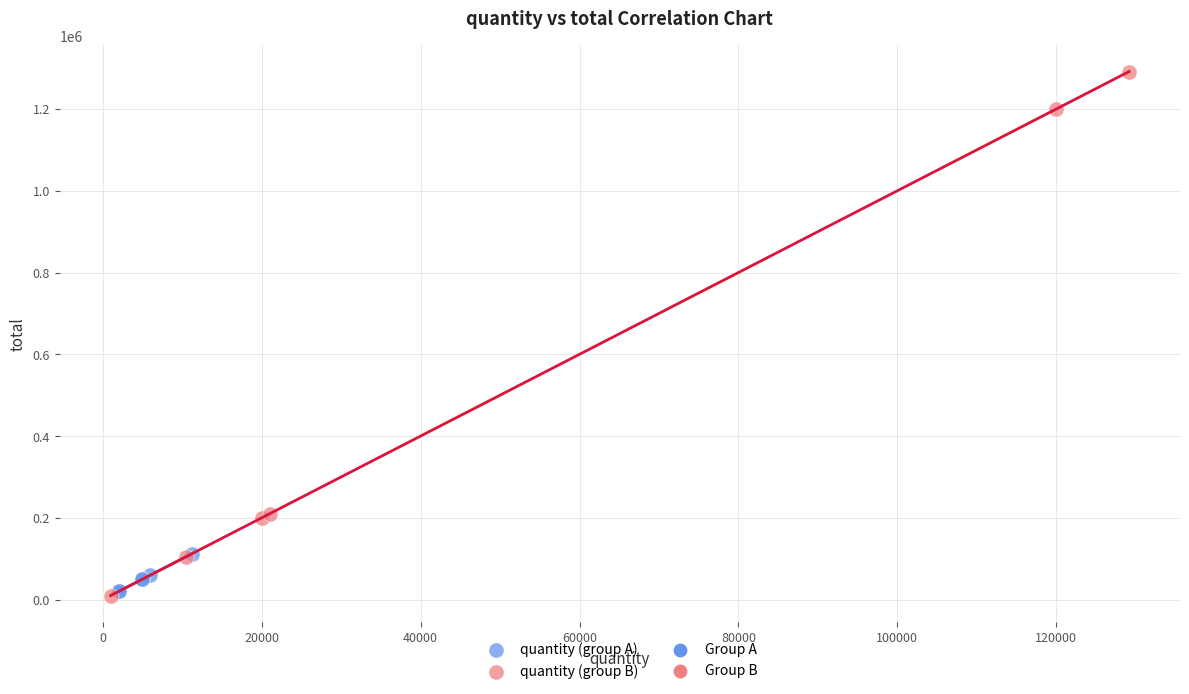

Which series has the largest Y range (max minus min)?

quantity (group B)